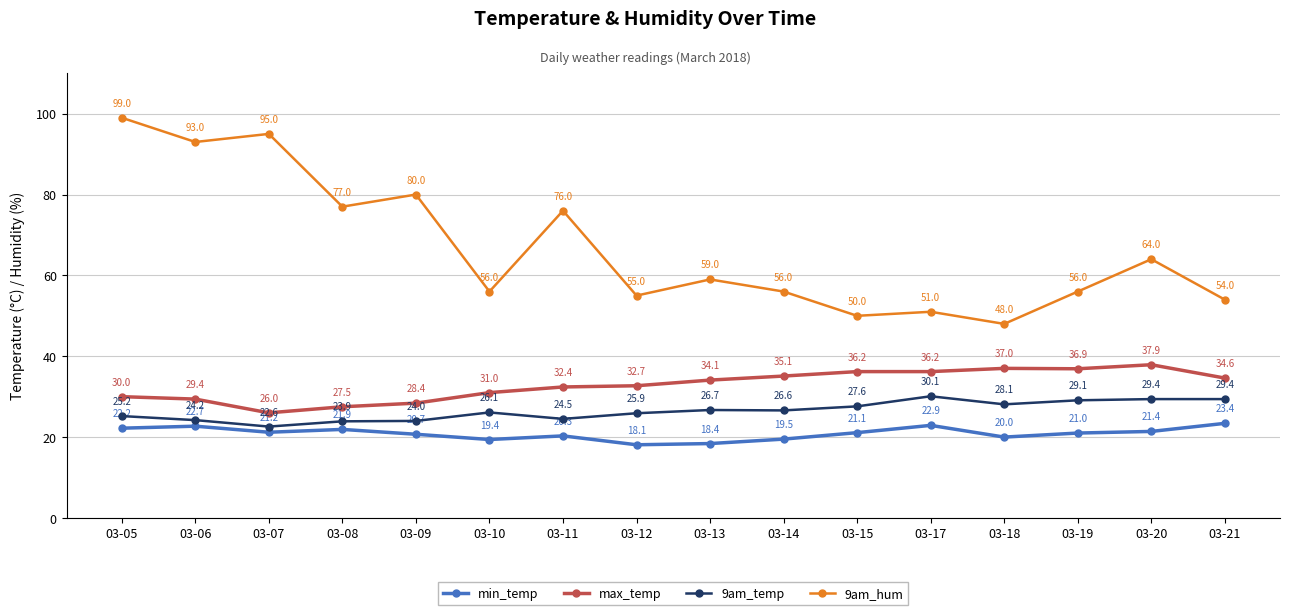

What is the value of the max_temp point at the 9th from the left?

34.1